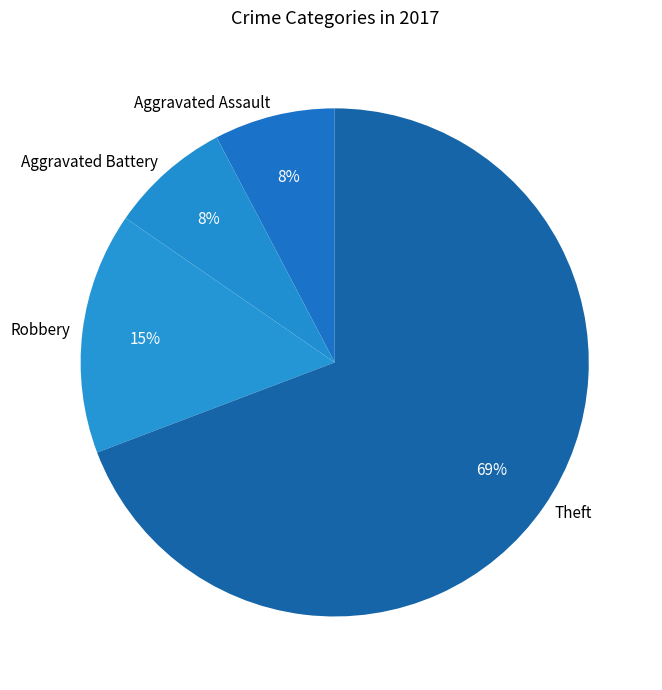

The Robbery slice represents 21% of the pie. True or false?

False